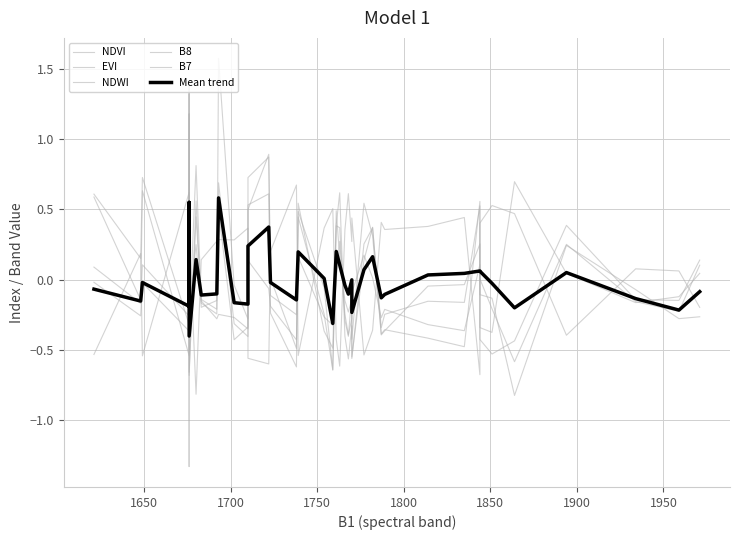

What is the greatest value displayed?

1.6